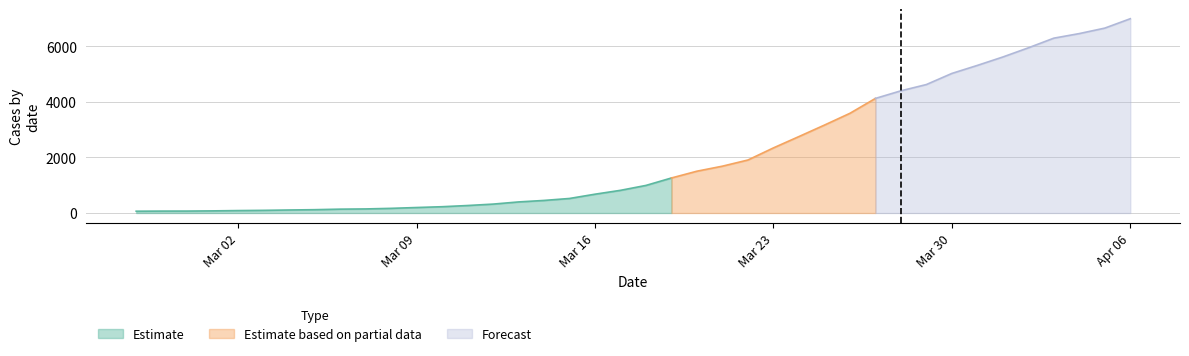

The value at 2020-03-16 is 677. True or false?

True